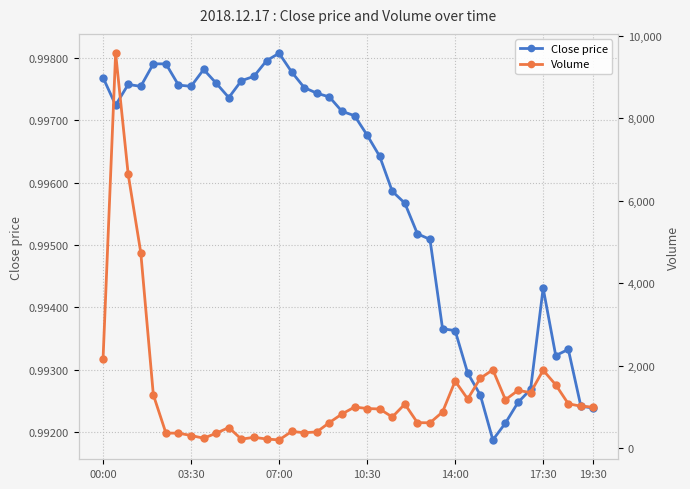

The value of Close price at 9 is 0.4. True or false?

False